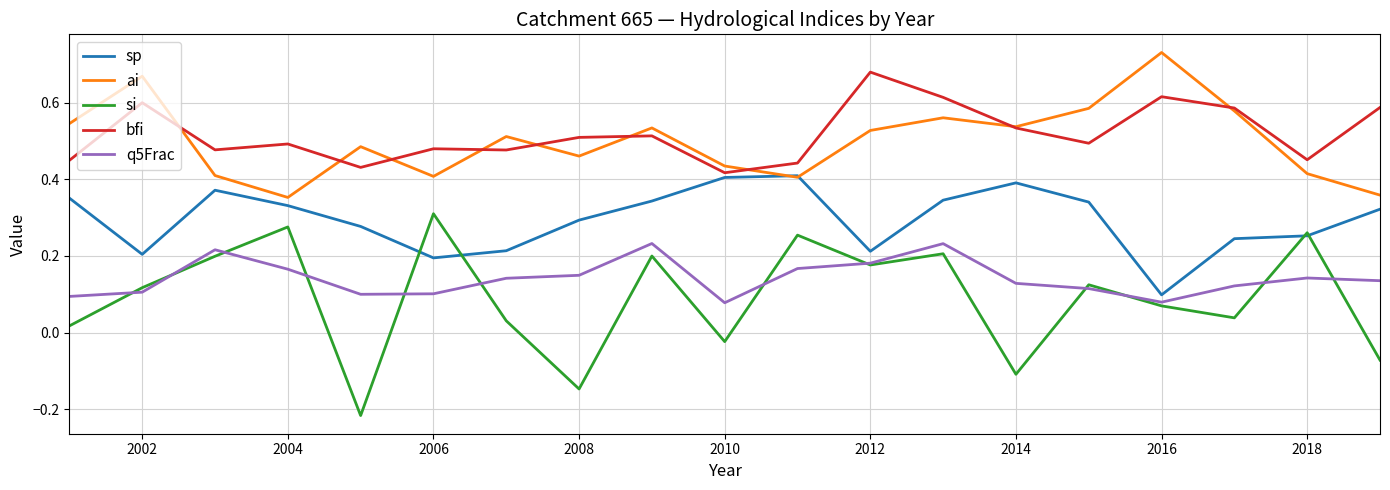

What are all the series names shown in the legend?

sp, ai, si, bfi, q5Frac